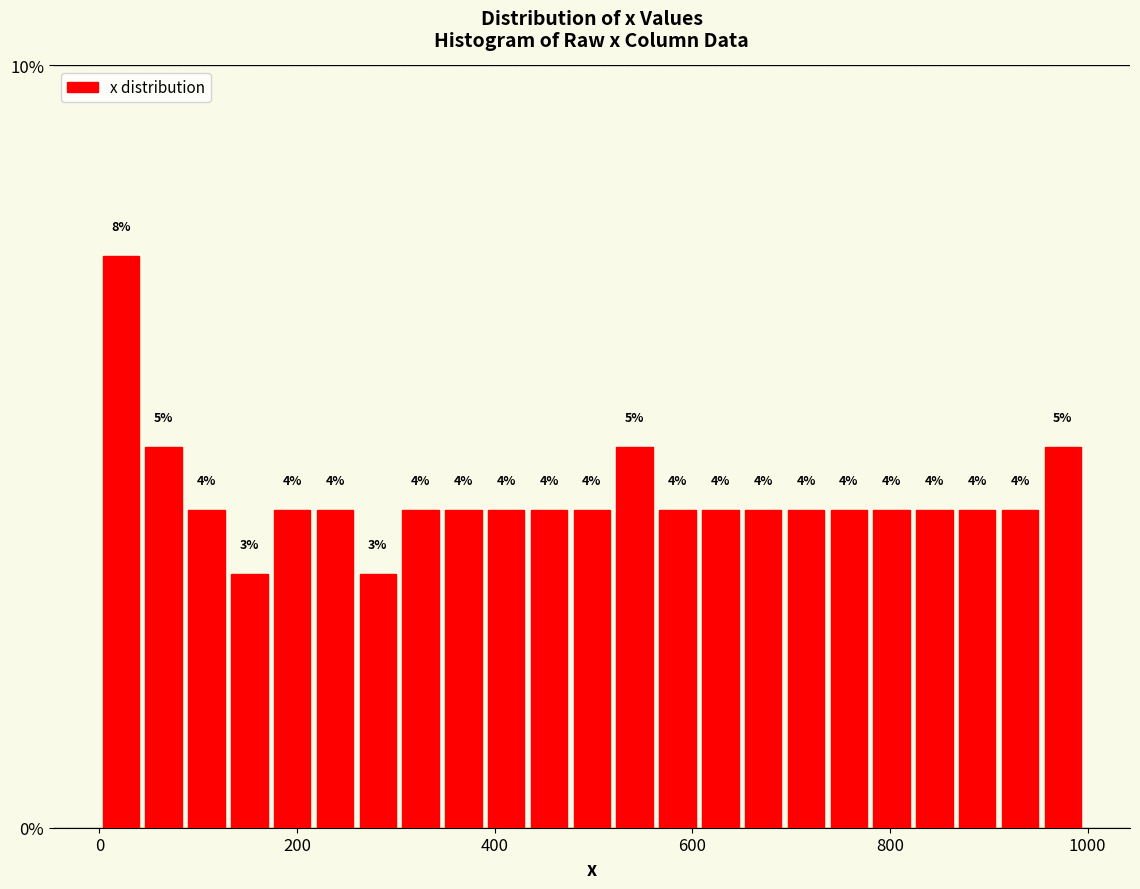

Around what value on the x-axis is the tallest bar? Give the approximate position of its centre, as read against the axis.

20